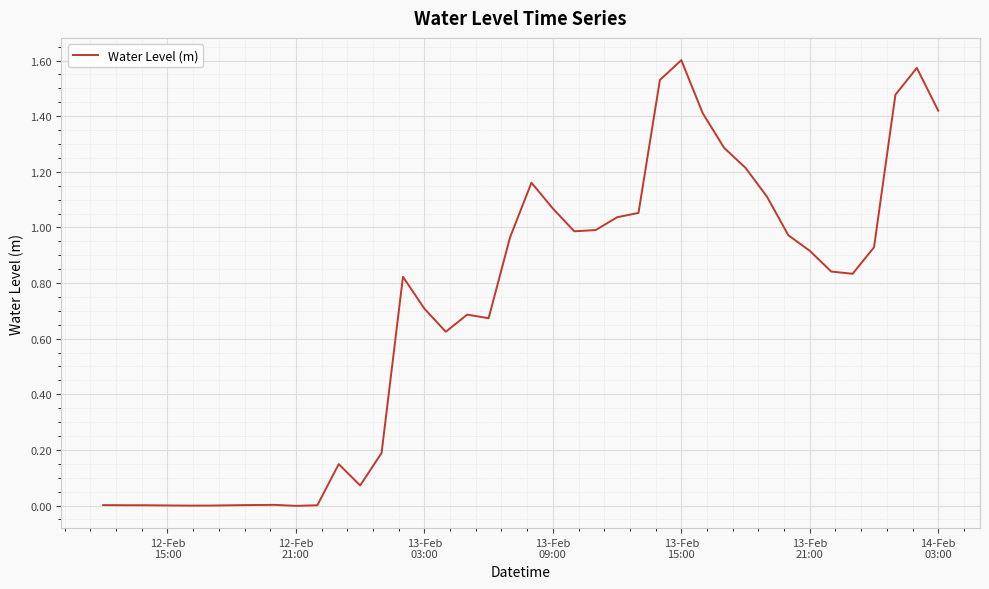

How many points are lower than both their immediate neighbors (excluding endpoints)?

7